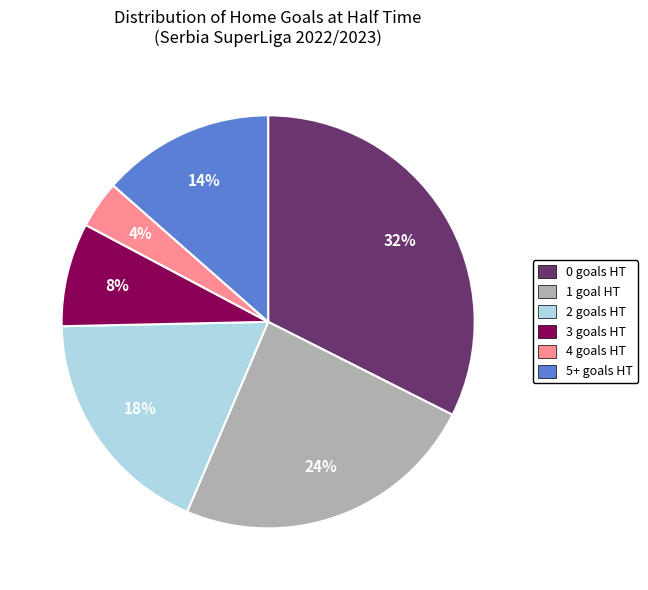

Count the number of slices in the pie.

6